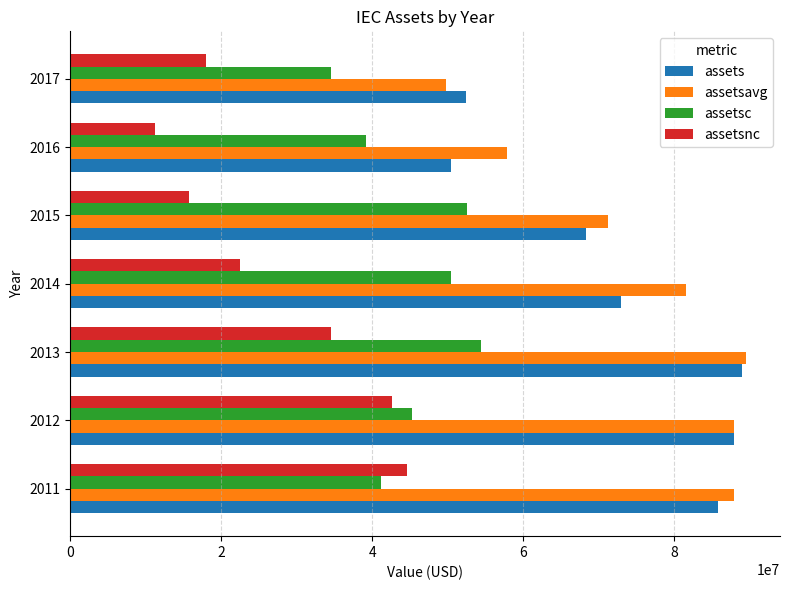

At which label is assetsnc closest to 27905000?

2014